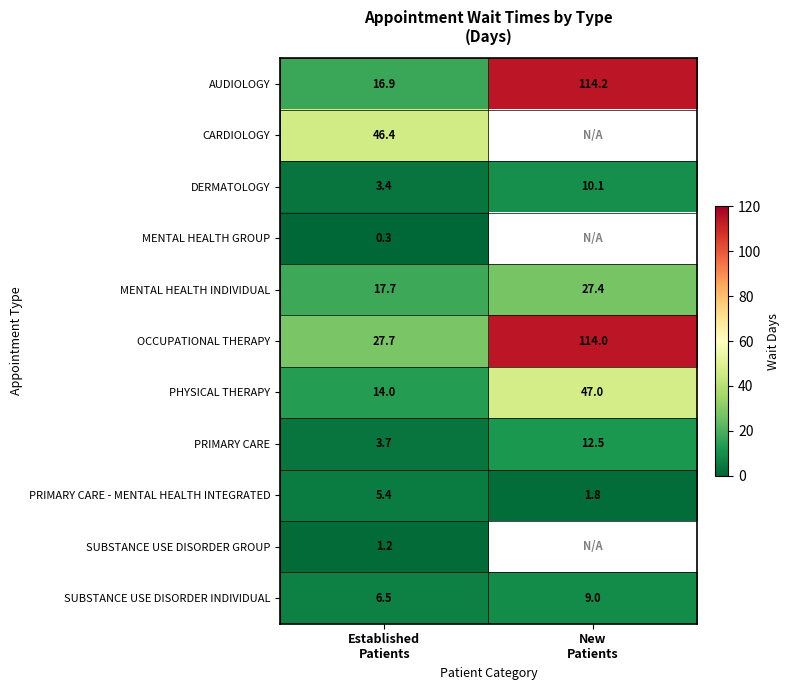

What is the sum of all PRIMARY CARE values?

16.2